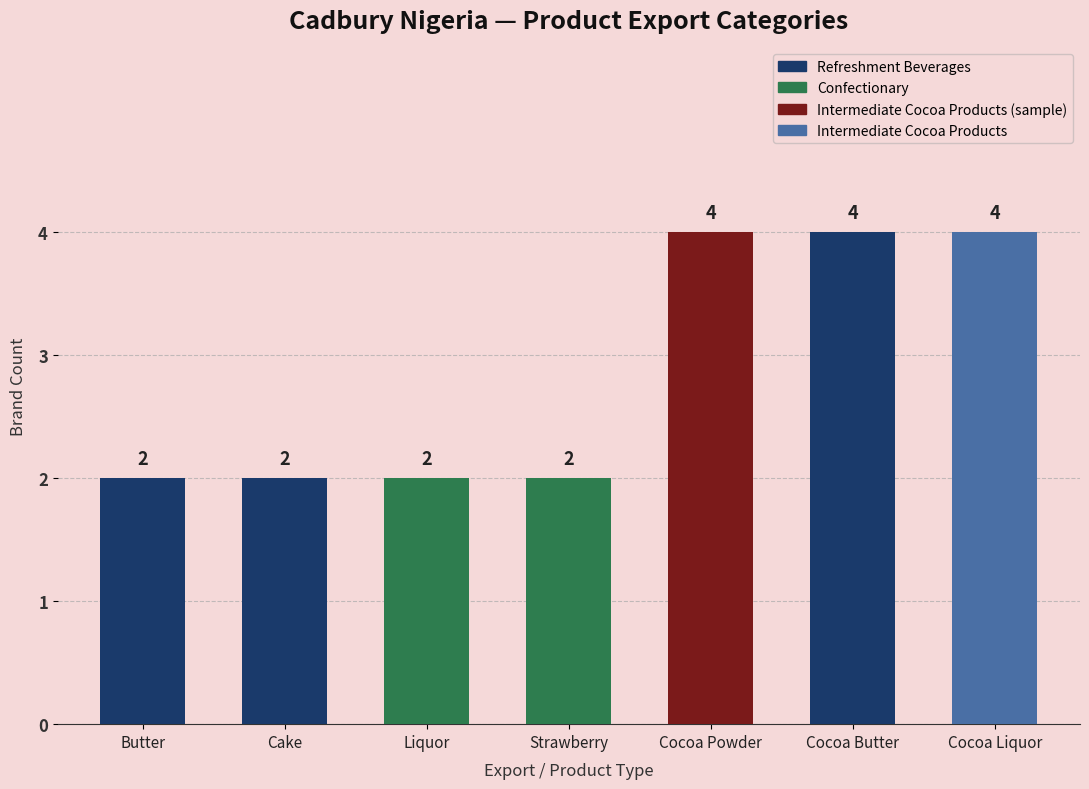

Is it true that the value at Strawberry is 1?

False